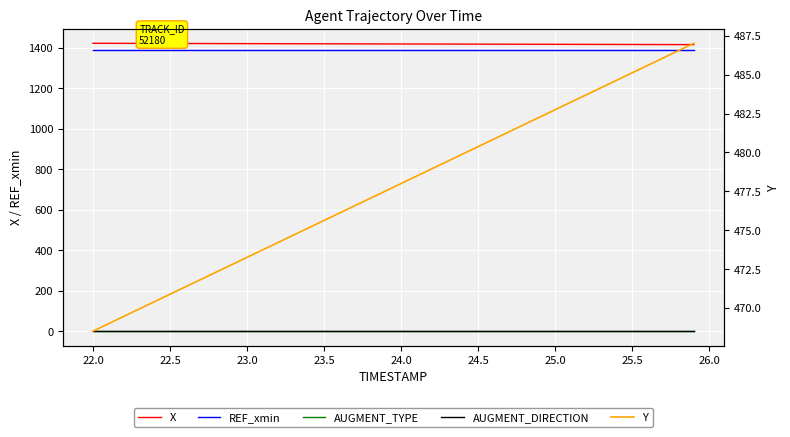

How many lines are shown in the chart?

5